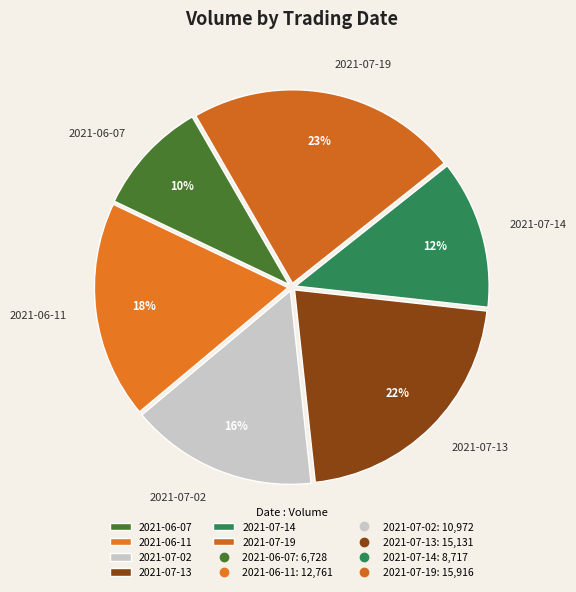

Which slice is the largest?

2021-07-19